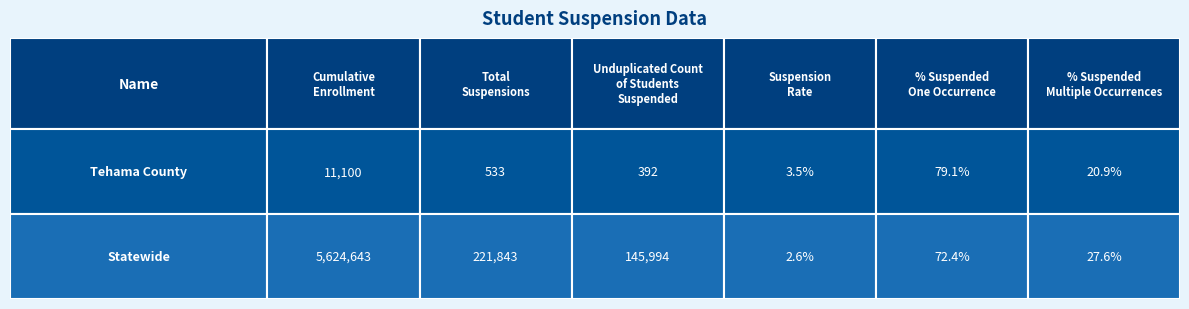

Rank the categories by Statewide value from lowest to highest.

3, 5, 4, 2, 1, 0